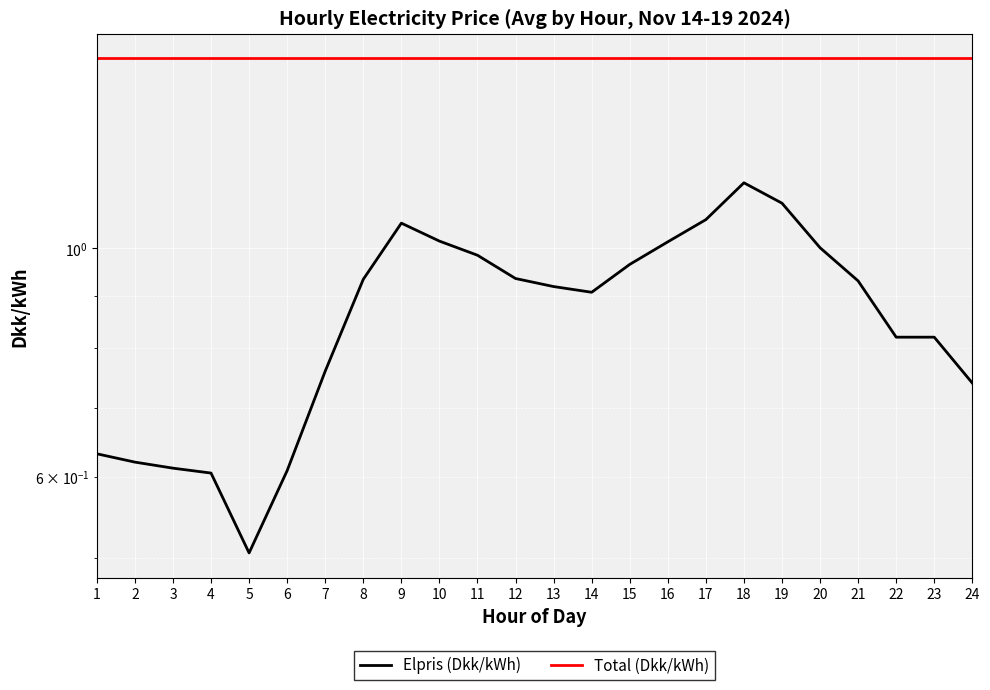

What are all the series names shown in the legend?

Elpris (Dkk/kWh), Total (Dkk/kWh)